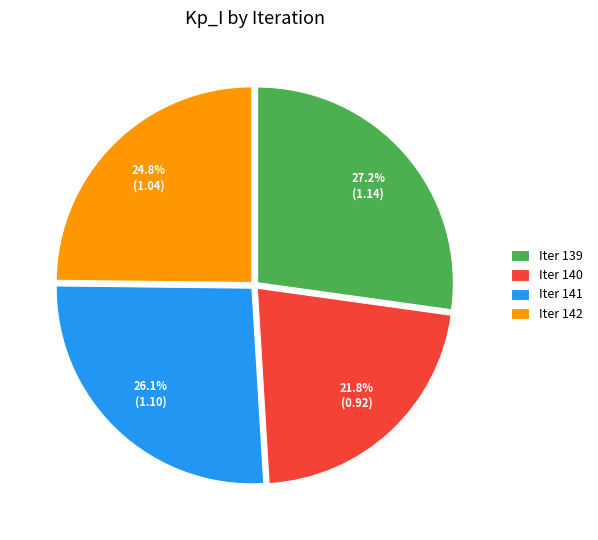

To the nearest percent, what is the average slice percentage?

25%